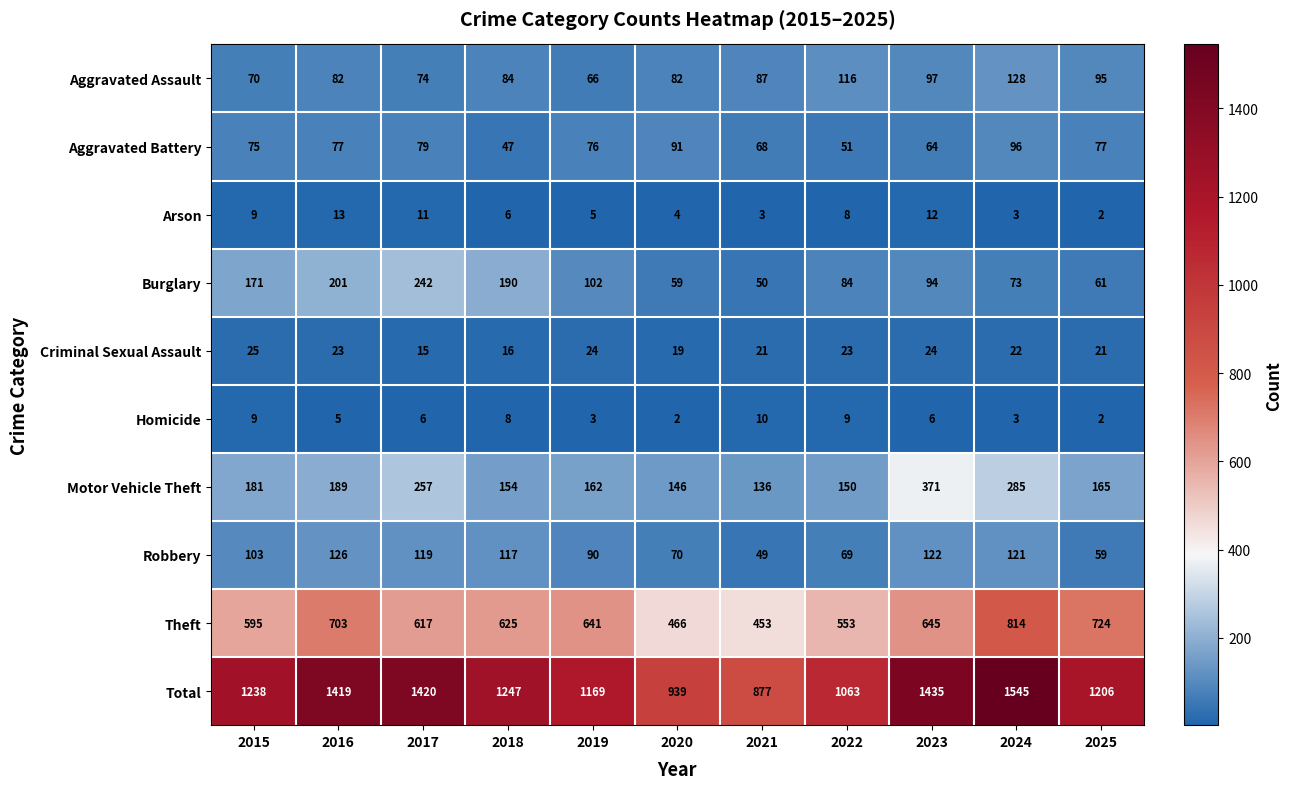

Rank the series at 2018 from lowest to highest value.

Arson, Homicide, Criminal Sexual Assault, Aggravated Battery, Aggravated Assault, Robbery, Motor Vehicle Theft, Burglary, Theft, Total